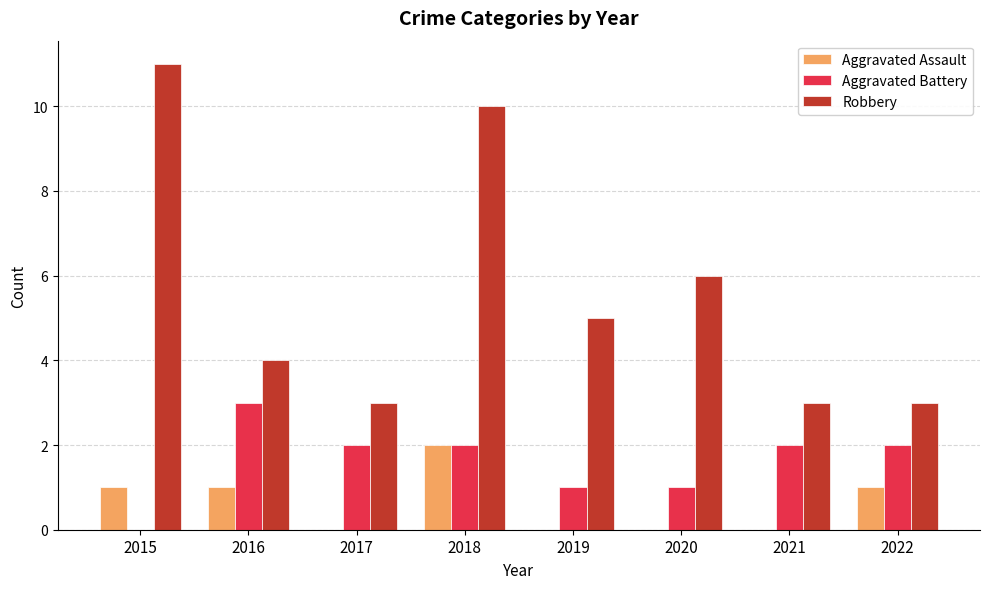

What is the average value of the Aggravated Assault series?

1